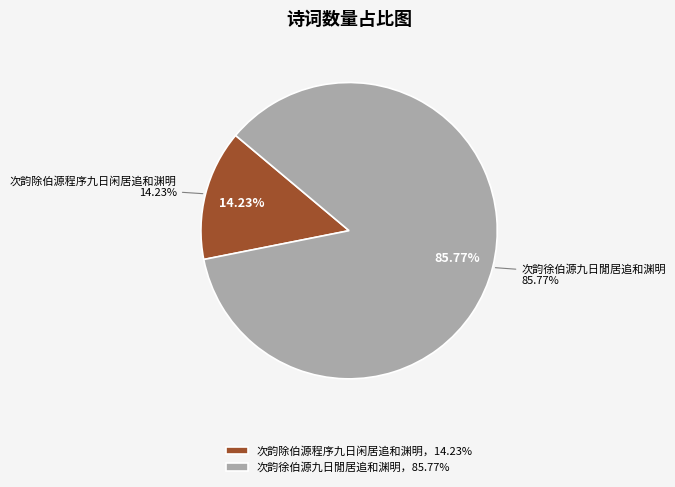

How many segments does this pie chart have?

2